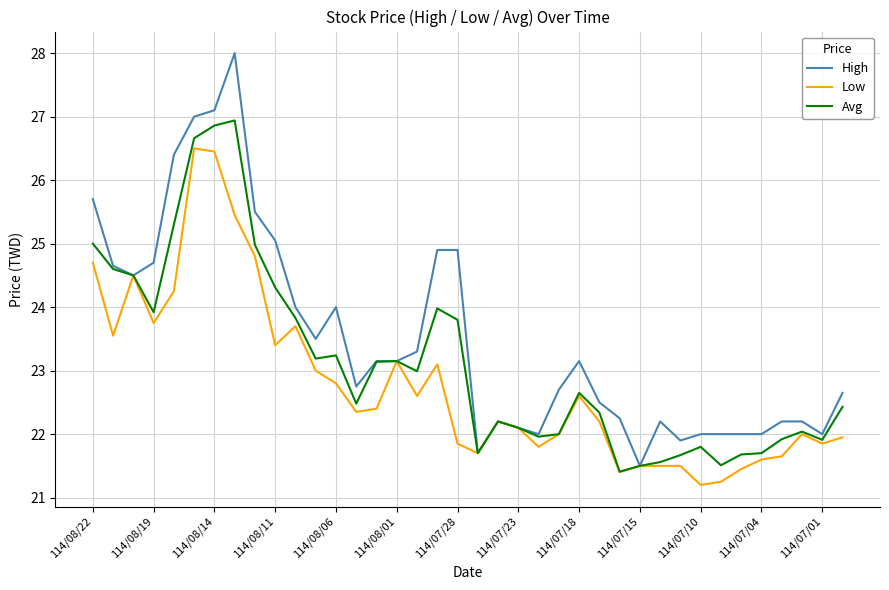

Rank the series by their average value, from lowest to highest.

Low, Avg, High